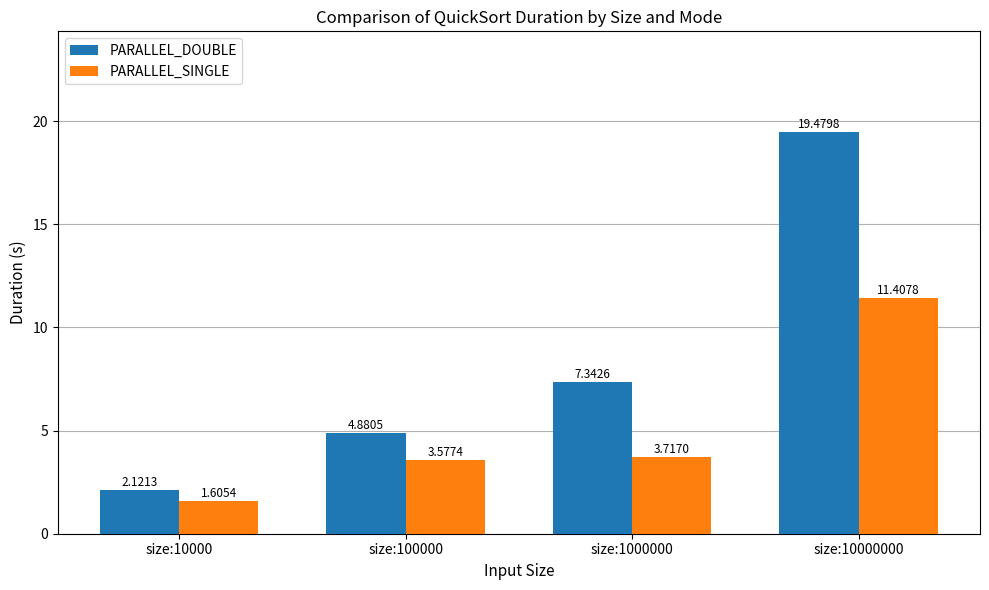

What is the total value across all series at size:100000?

8.5